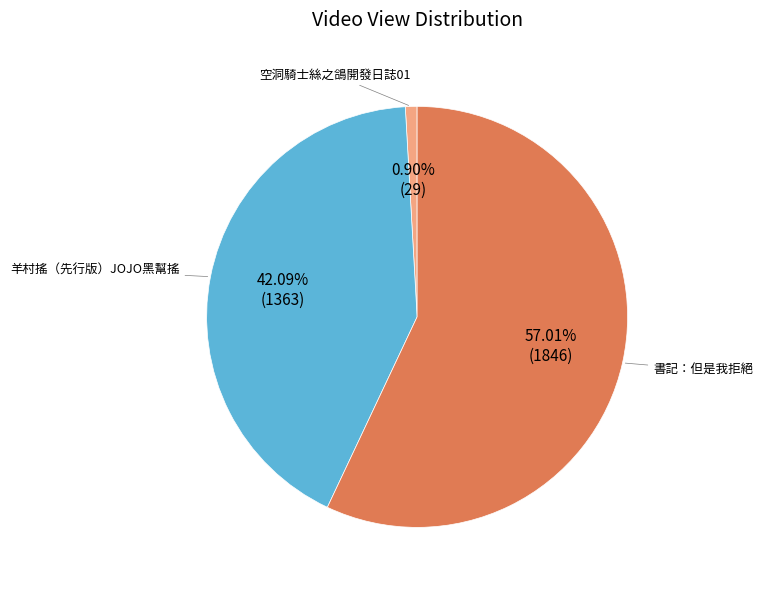

Does any single category account for the majority?

Yes